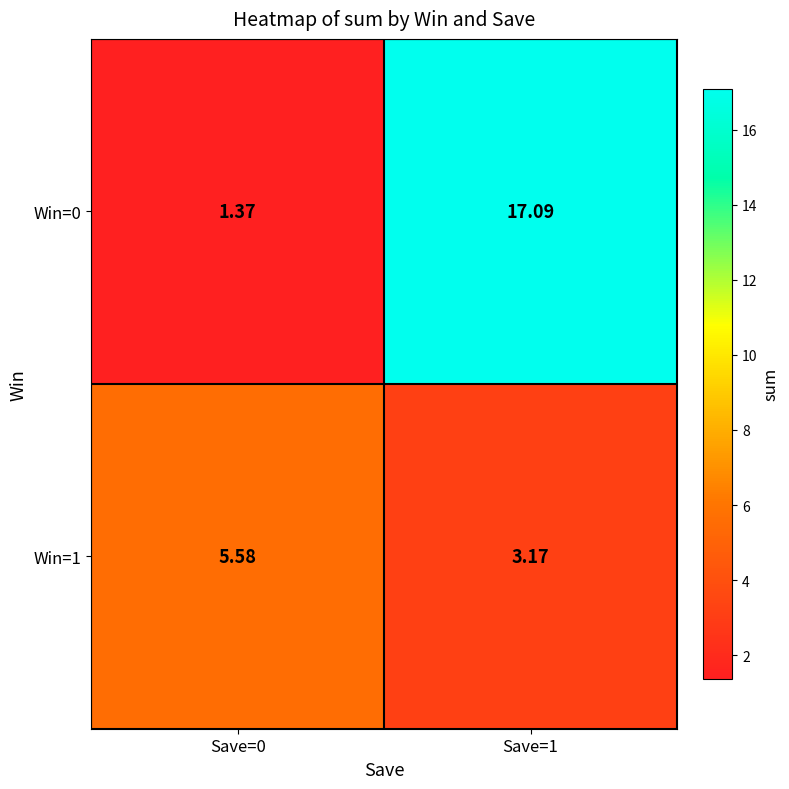

Is the value of Win=1 at Save=1 greater than the value of Win=0 at Save=0?

Yes